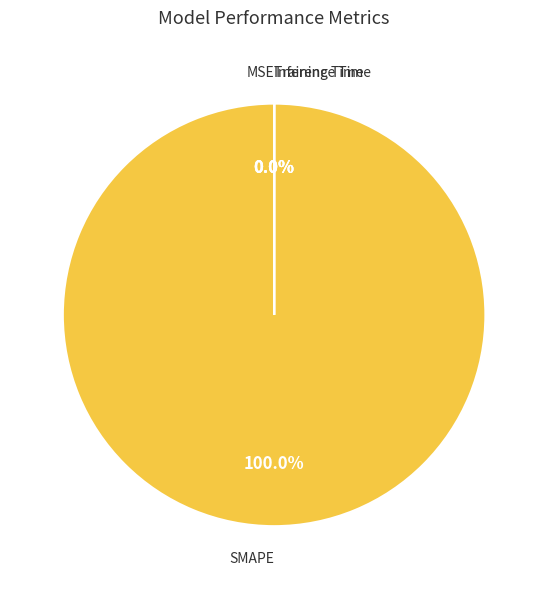

Does SMAPE account for over 50% of the chart?

Yes